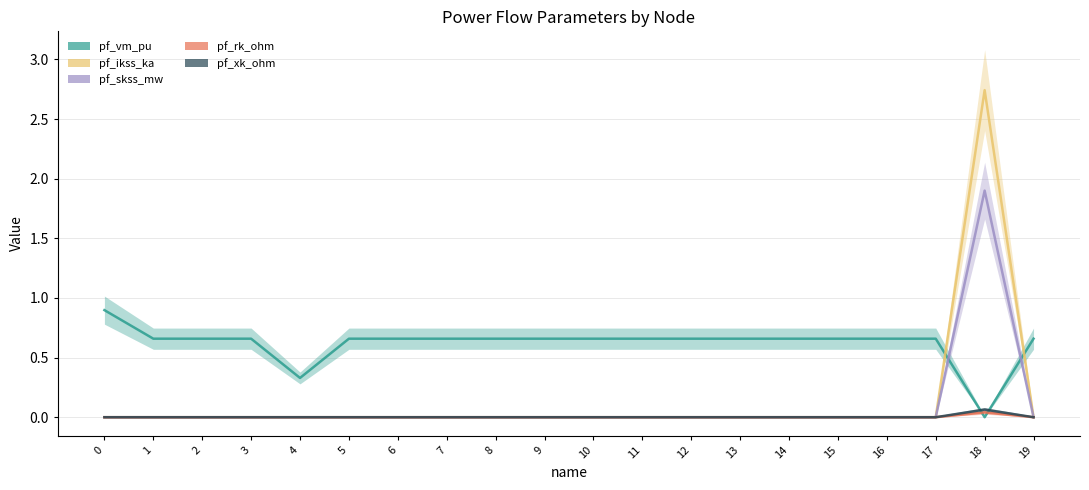

Does the chart display data point markers on the line(s)?

No